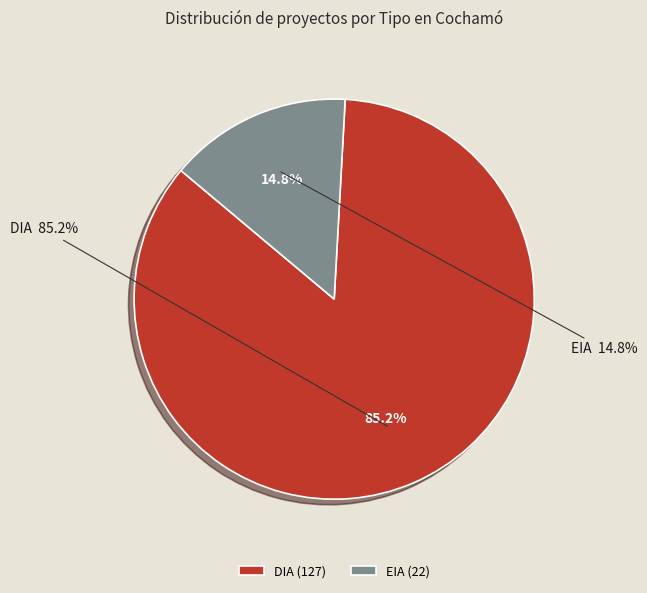

How many slices are in this pie chart?

2